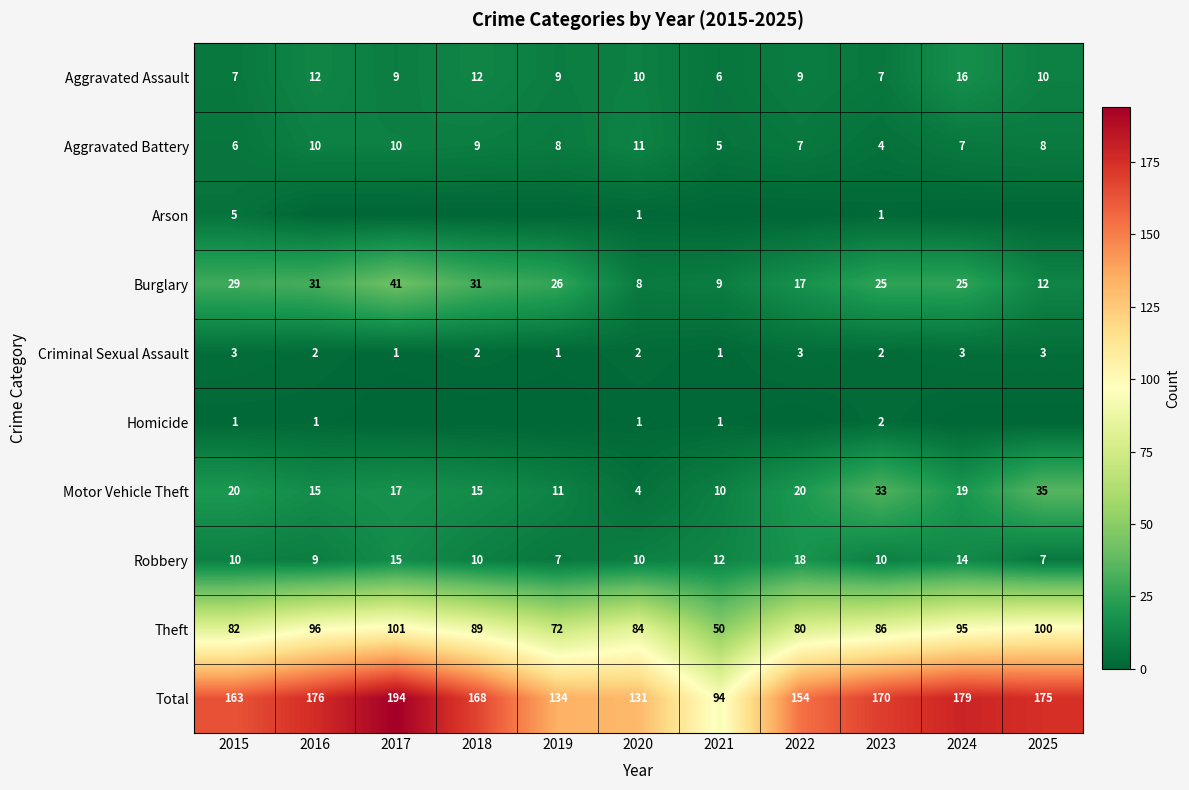

At 2015, list the series in order from largest to smallest.

Total, Theft, Burglary, Motor Vehicle Theft, Robbery, Aggravated Assault, Aggravated Battery, Arson, Criminal Sexual Assault, Homicide